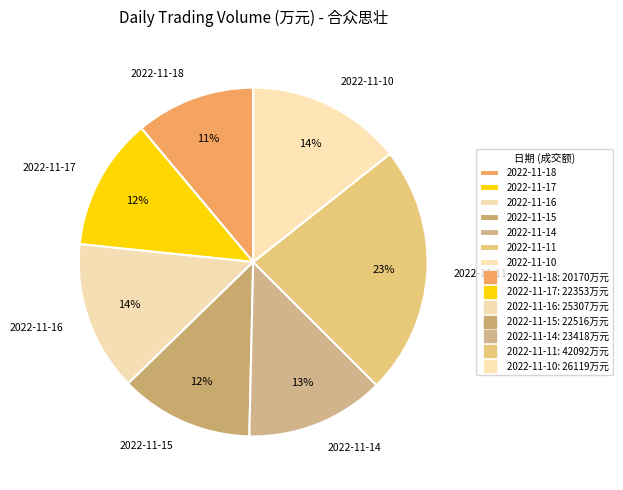

Is 2022-11-16 the majority of the pie?

No